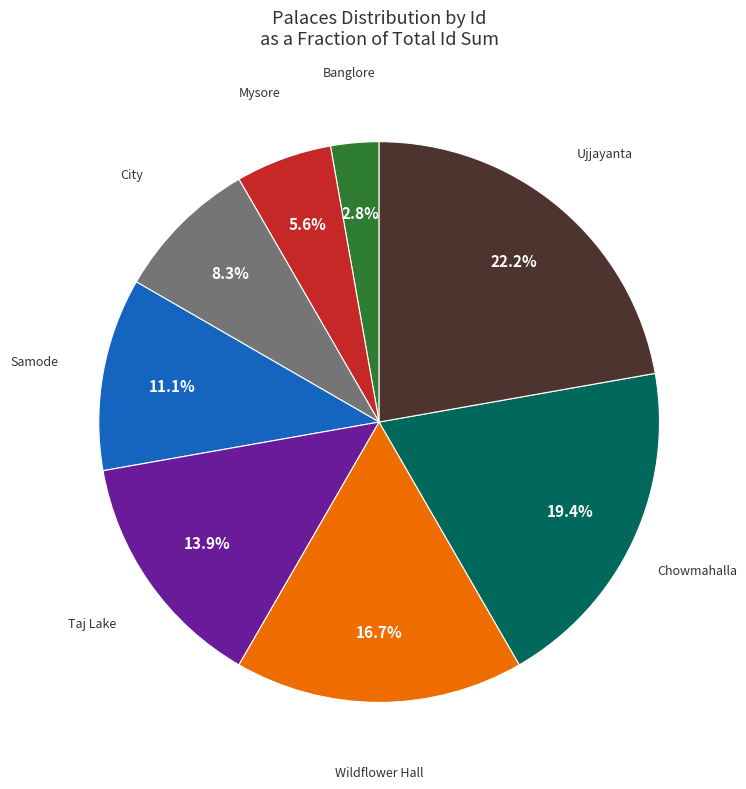

Does any single category account for the majority?

No